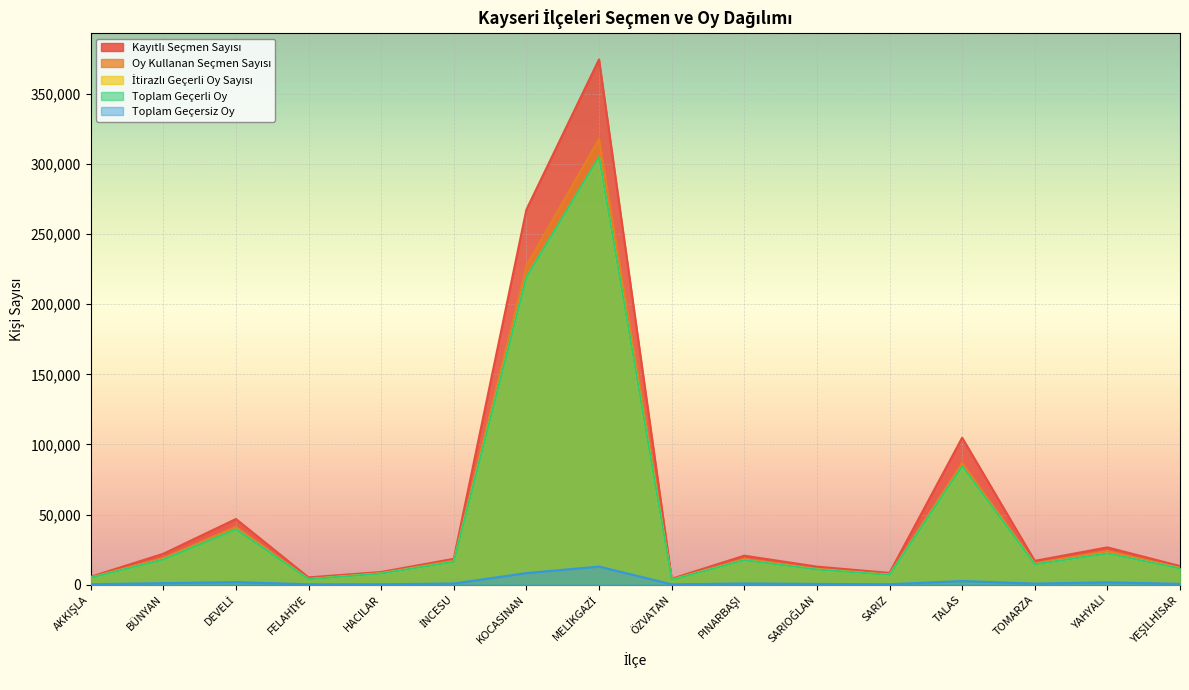

Reading left to right, list all the values displayed in this chart.

Kayıtlı Seçmen Sayısı: 5629	22040	46833	5193	9030	18442	267480	374617	4228	20679	12876	8379	104805	16972	26597	13278
Oy Kullanan Seçmen Sayısı: 5229	19023	41288	4152	8265	17129	227543	317849	3697	18345	11371	7299	86827	15272	23956	12107
İtirazlı Geçerli Oy Sayısı: 4906	17938	39440	3888	7966	16312	219296	304678	3446	17495	10835	6986	83978	14511	22254	11538
Toplam Geçerli Oy: 4906	17938	39440	3888	7966	16312	219296	304947	3446	17495	10835	6986	84241	14511	22254	11538
Toplam Geçersiz Oy: 323	1085	1848	264	299	817	8247	12902	251	850	536	313	2586	761	1702	569